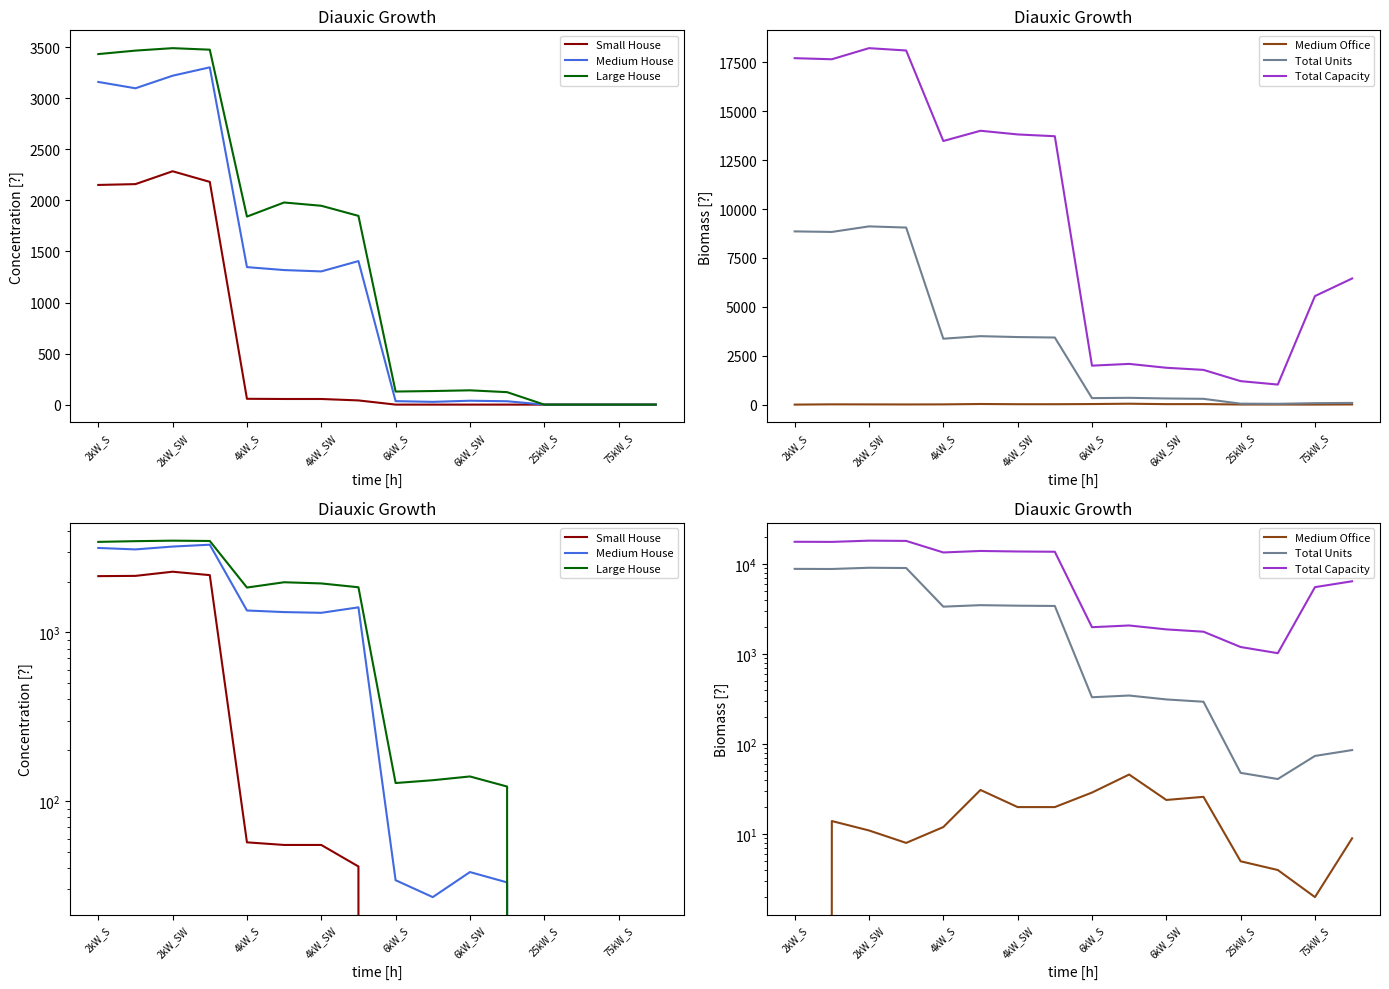

What is the difference between the maximum and minimum values in the Medium House series?

3304